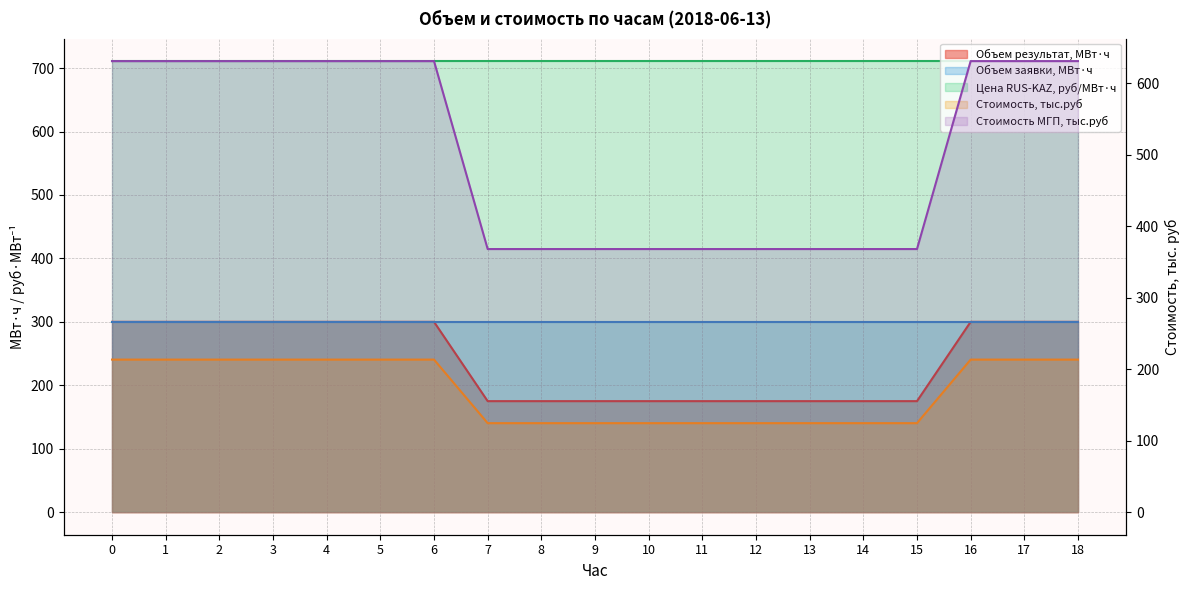

At which label does Объем результат, МВт·ч reach its minimum?

7